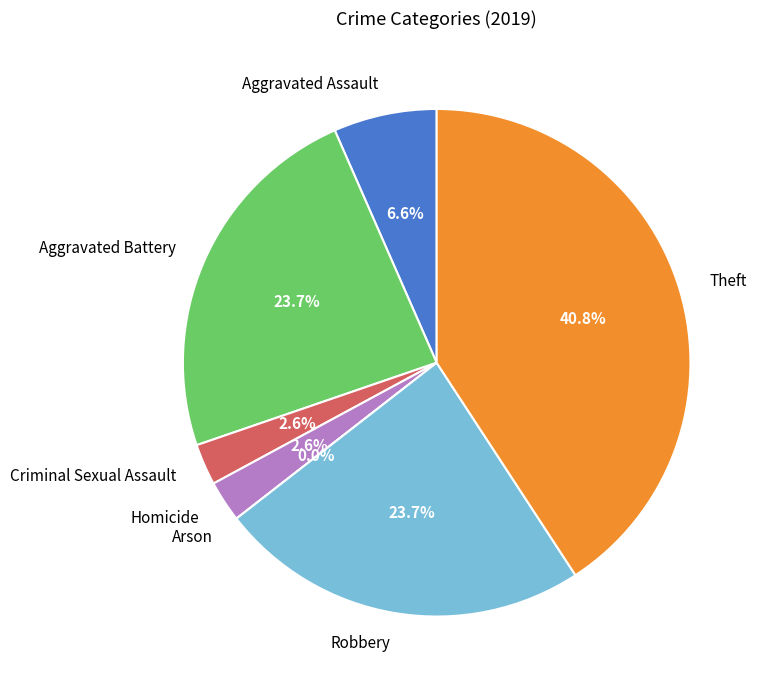

True or false: Arson accounts for 1% of the total.

False